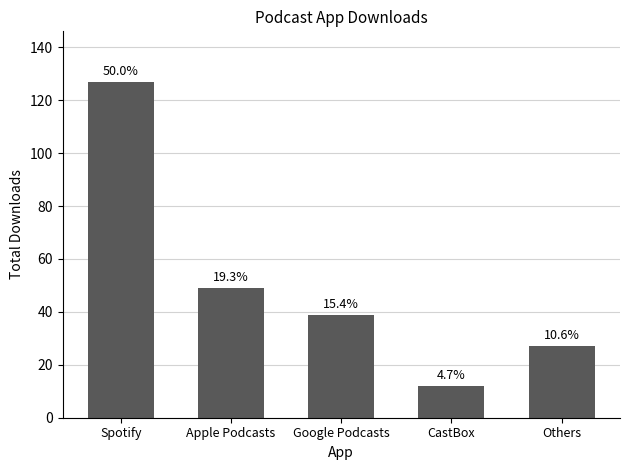

Does the chart contain any negative values?

No